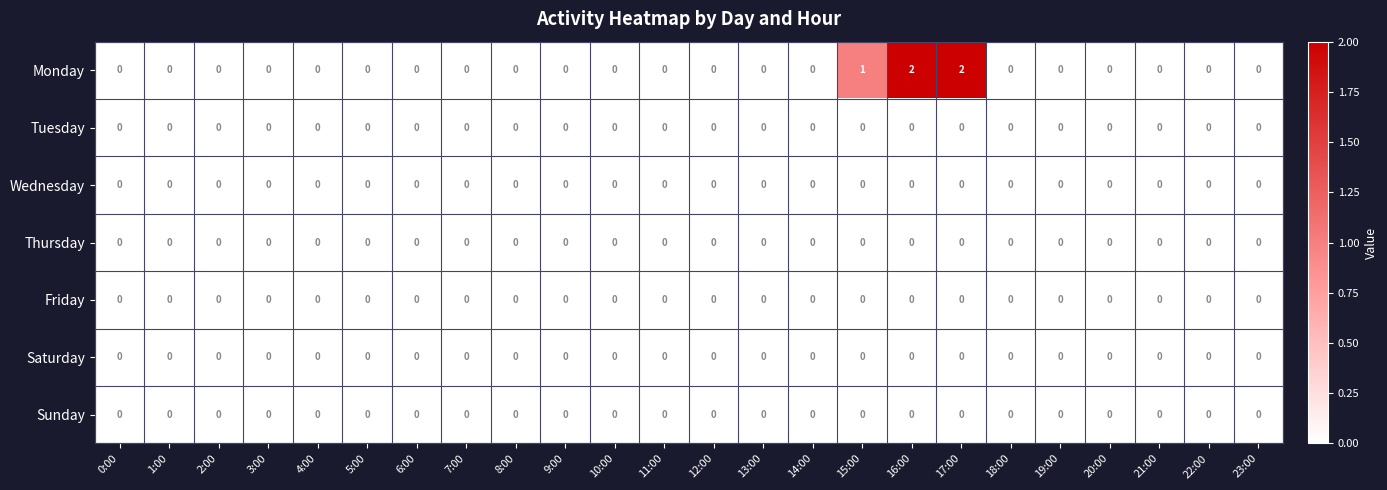

True or false: Sunday has a value of 0 at 21:00.

True